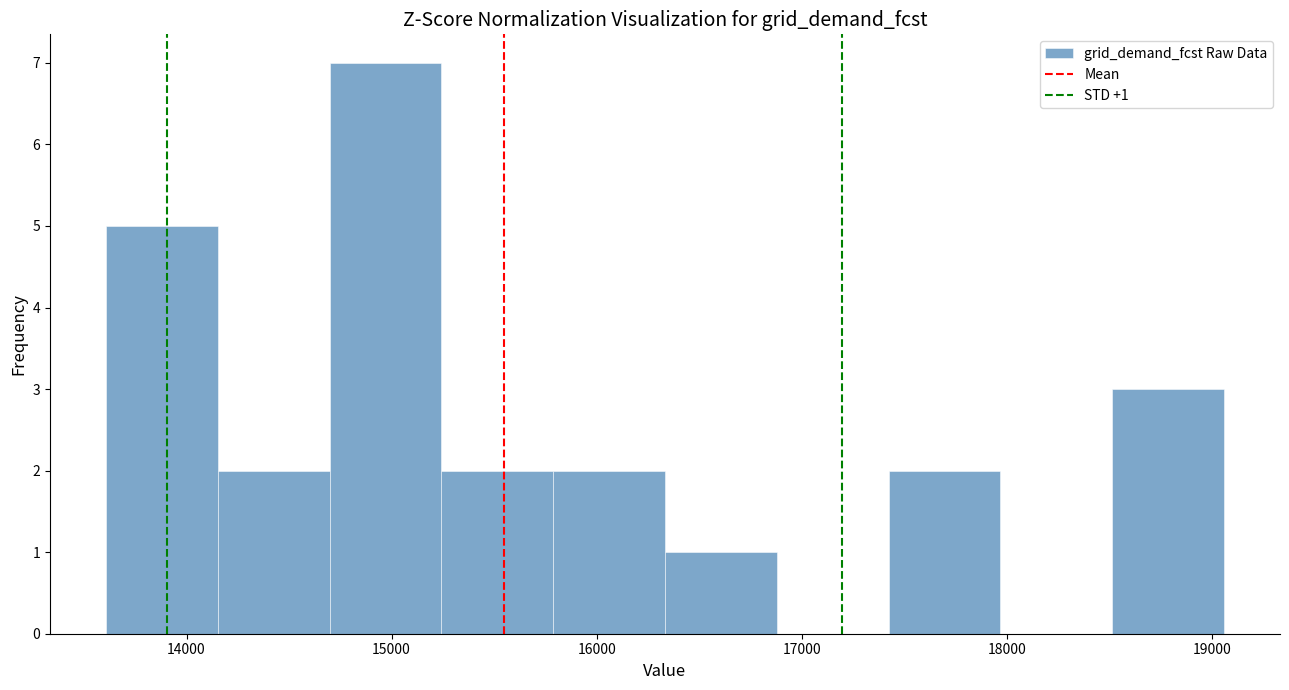

Which range on the x-axis has the tallest bar?

14700 to 15200